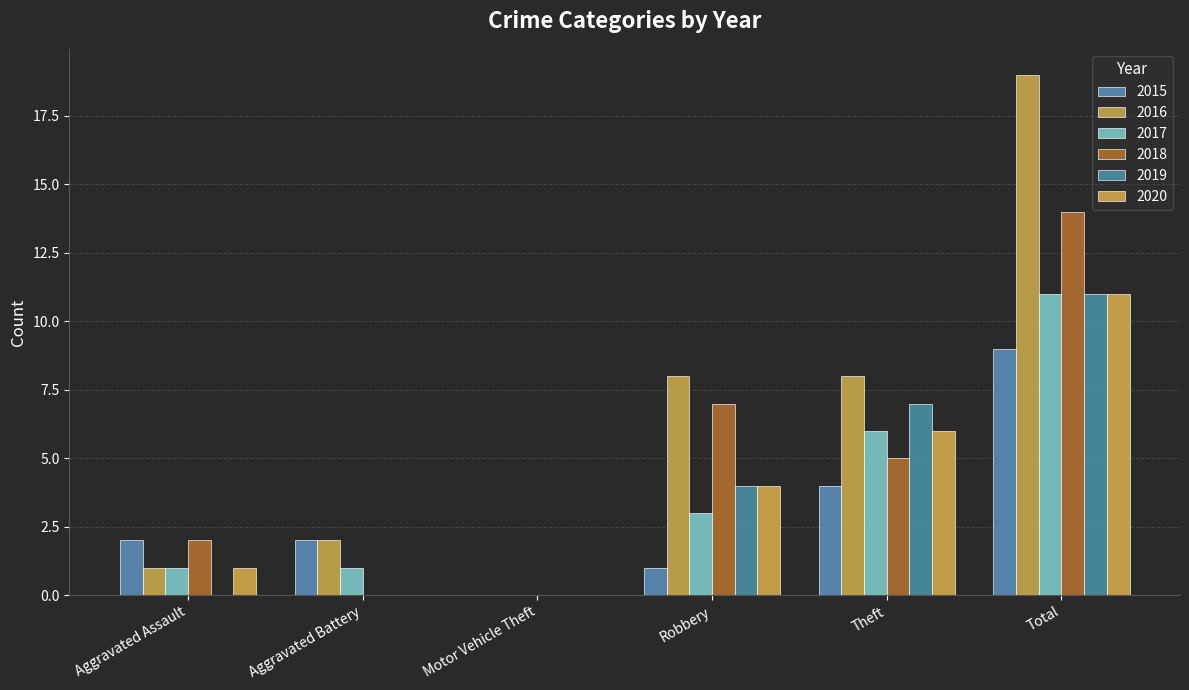

How many values in 2017 are above zero?

5